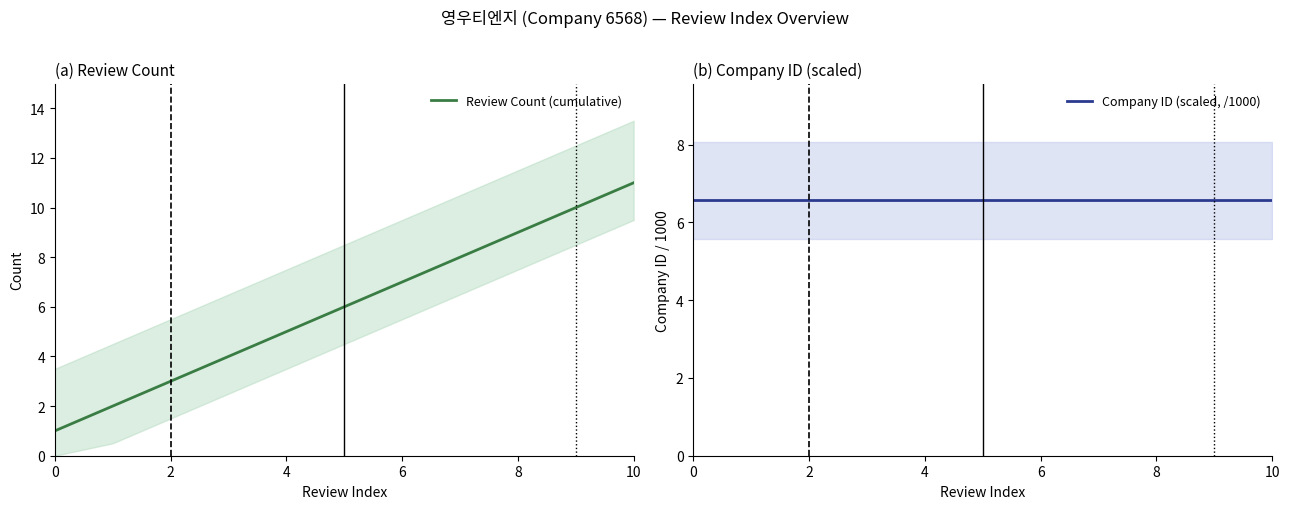

How many data points in Review Count (cumulative) are above 6?

5